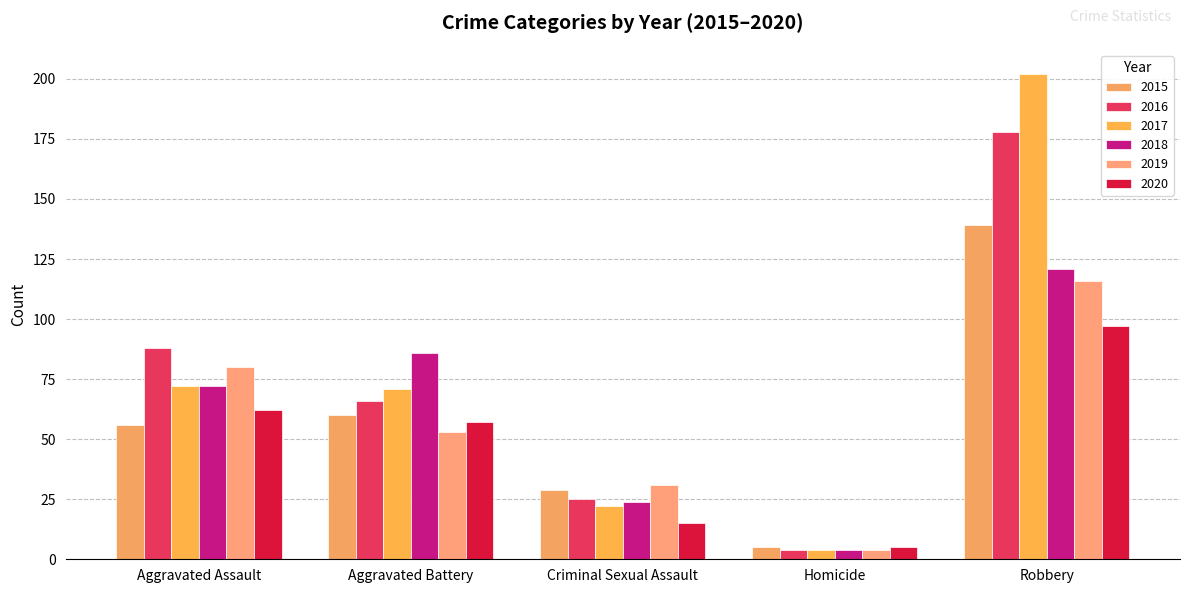

Reading left to right, list all the values displayed in this chart.

2015: Aggravated Assault=56	Aggravated Battery=60	Criminal Sexual Assault=29	Homicide=5	Robbery=139
2016: Aggravated Assault=88	Aggravated Battery=66	Criminal Sexual Assault=25	Homicide=4	Robbery=178
2017: Aggravated Assault=72	Aggravated Battery=71	Criminal Sexual Assault=22	Homicide=4	Robbery=202
2018: Aggravated Assault=72	Aggravated Battery=86	Criminal Sexual Assault=24	Homicide=4	Robbery=121
2019: Aggravated Assault=80	Aggravated Battery=53	Criminal Sexual Assault=31	Homicide=4	Robbery=116
2020: Aggravated Assault=62	Aggravated Battery=57	Criminal Sexual Assault=15	Homicide=5	Robbery=97